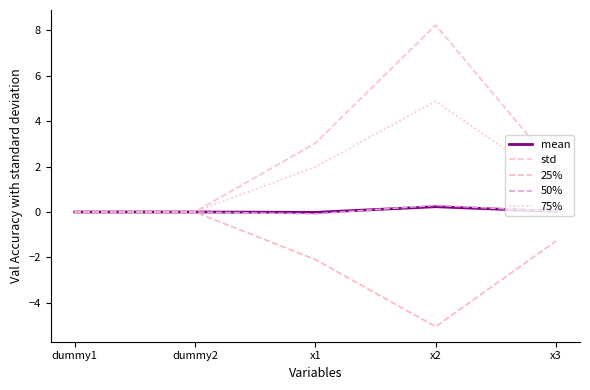

Count the number of data series in this chart.

5